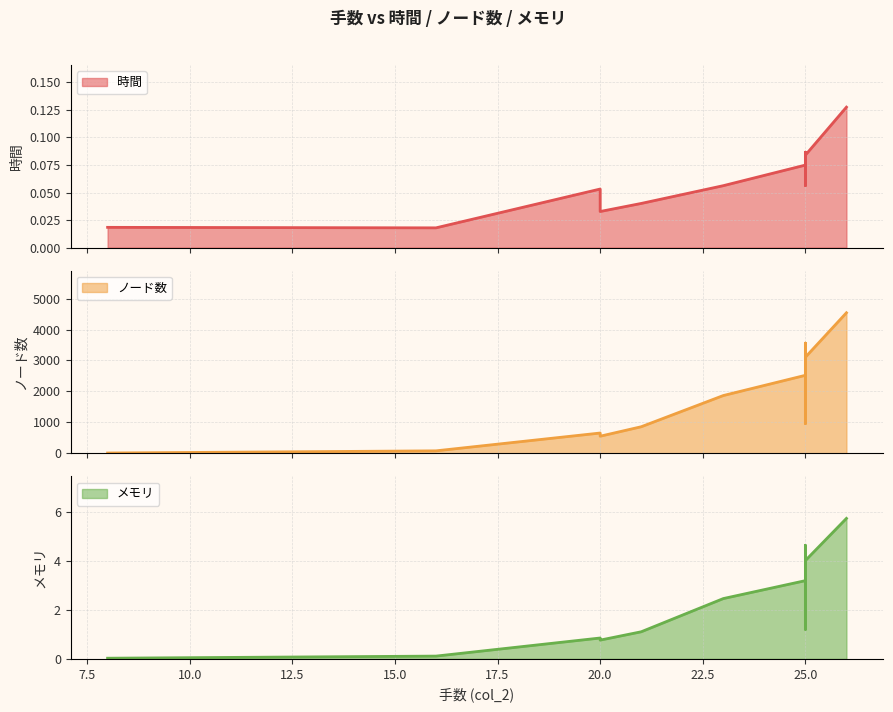

Which label corresponds to the smallest value in the chart?

16